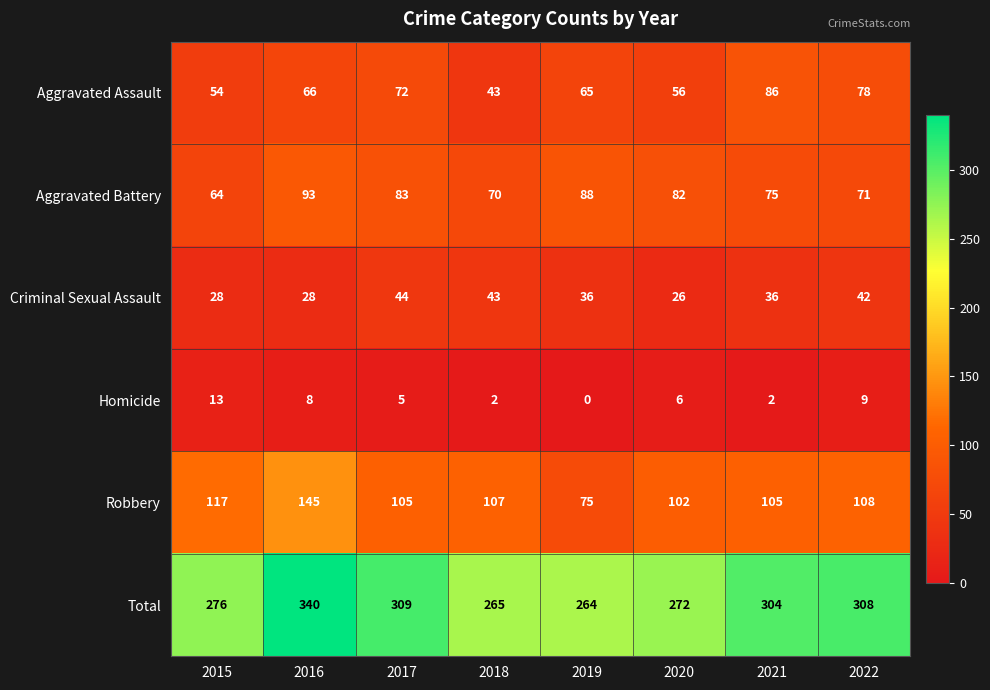

At which category is the sum across all series the highest?

2016